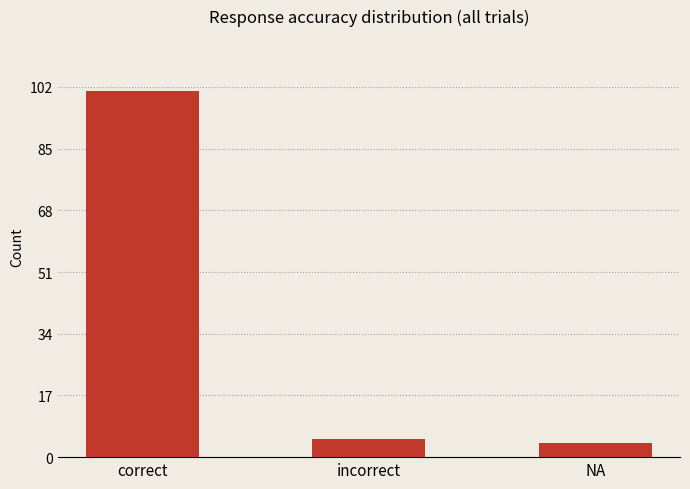

What is the difference between the values at incorrect and correct?

96